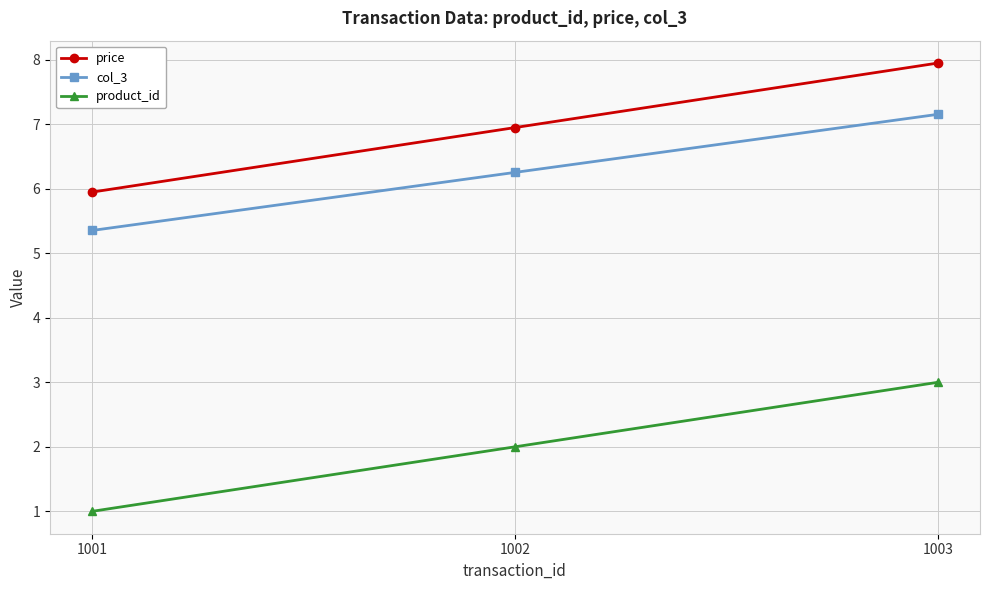

At which category is the sum across all series the highest?

1003